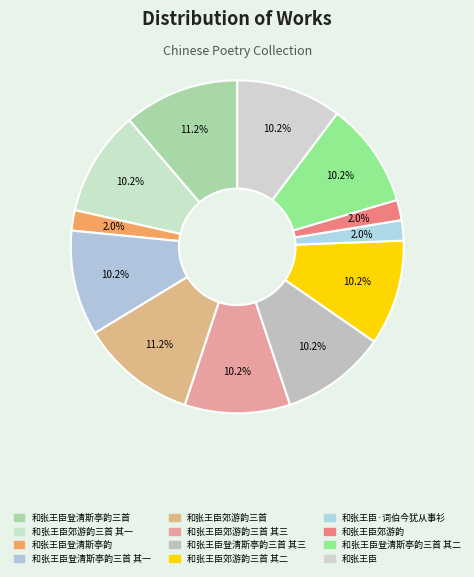

To the nearest percent, what is the combined percentage of 和张王臣登清斯亭韵三首 其三 and 和张王臣郊游韵三首 其一?

20%